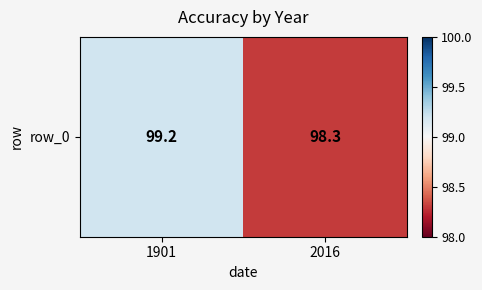

True or false: the data shows 161.6 at 2016.

False